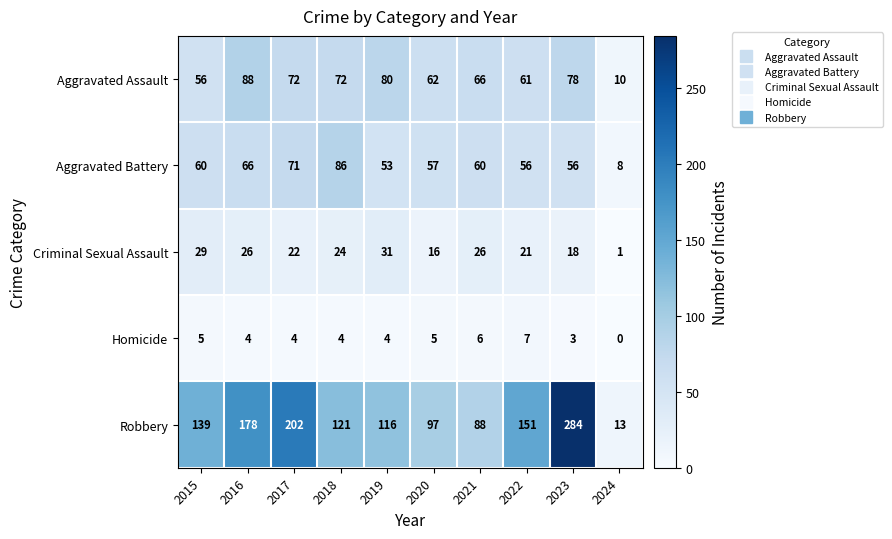

List the series in order of their peak value, lowest first.

Homicide, Criminal Sexual Assault, Aggravated Battery, Aggravated Assault, Robbery